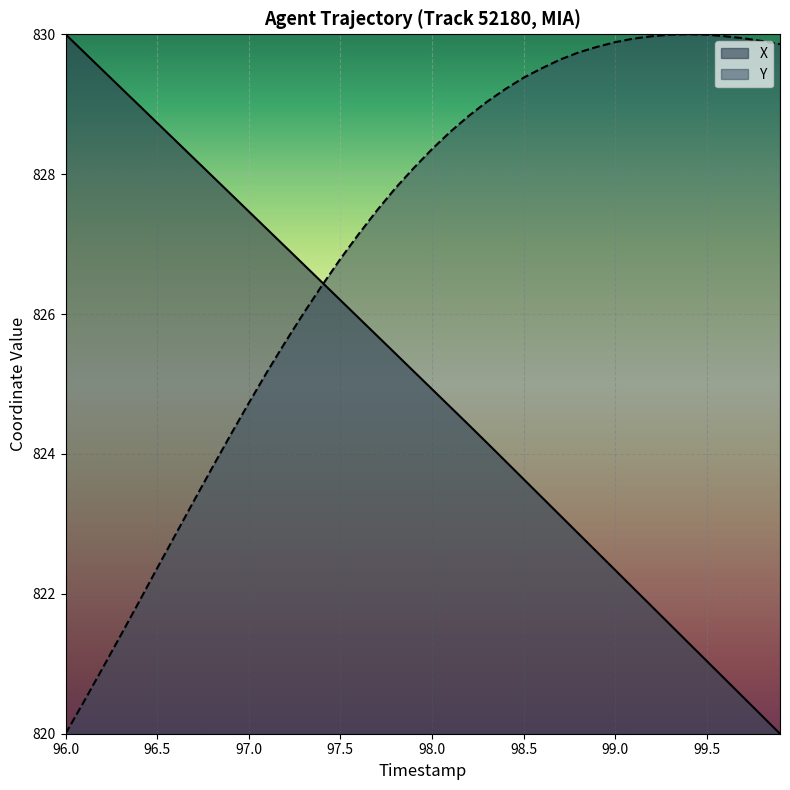

In Y, how many points are higher than both neighbors (excluding endpoints)?

1